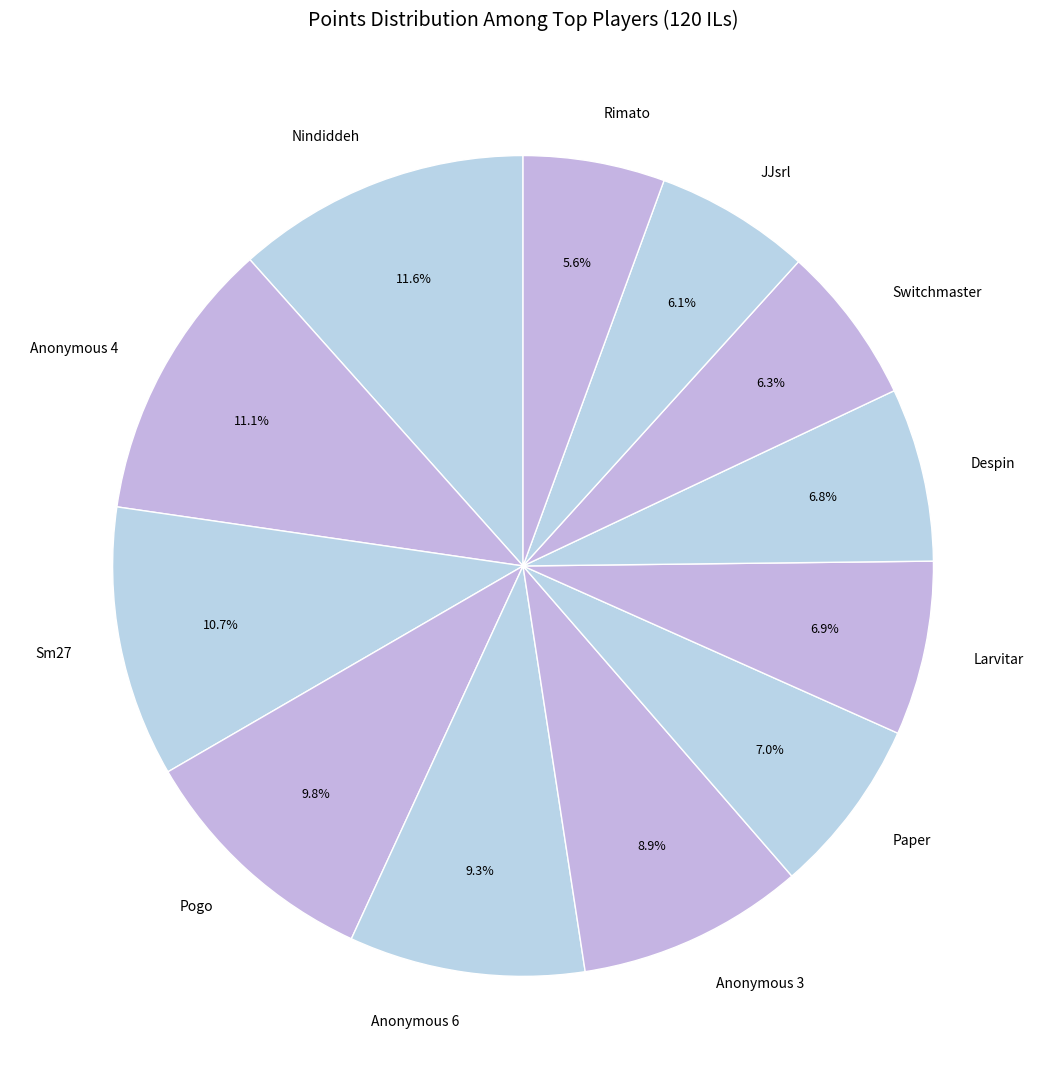

What percentage is the Paper slice, to the nearest percent?

7%